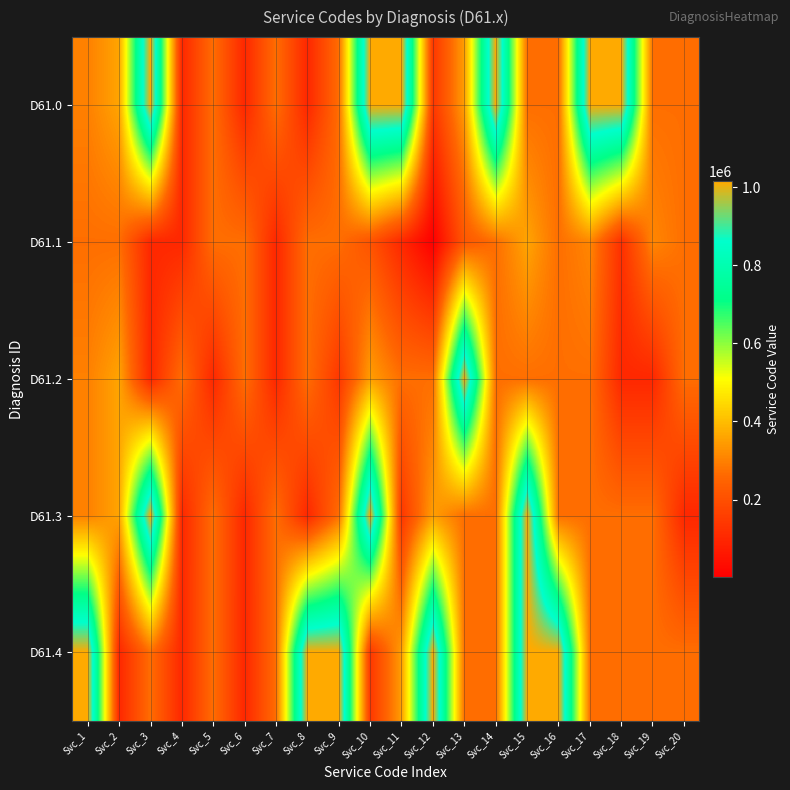

How many distinct data groups are displayed?

5